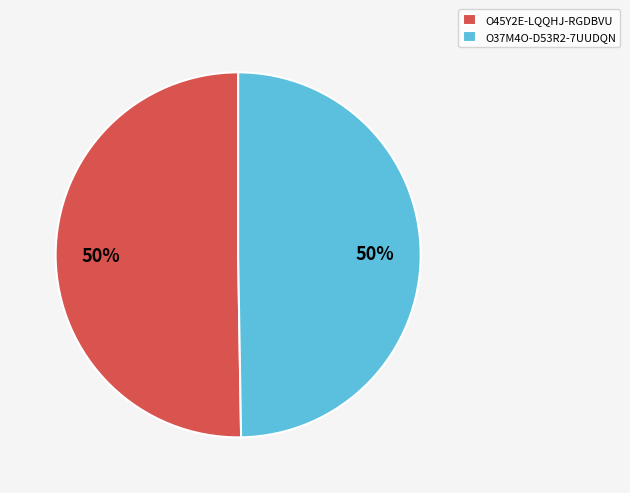

Combined, do O37M4O-D53R2-7UUDQN and O45Y2E-LQQHJ-RGDBVU account for over 50%?

Yes